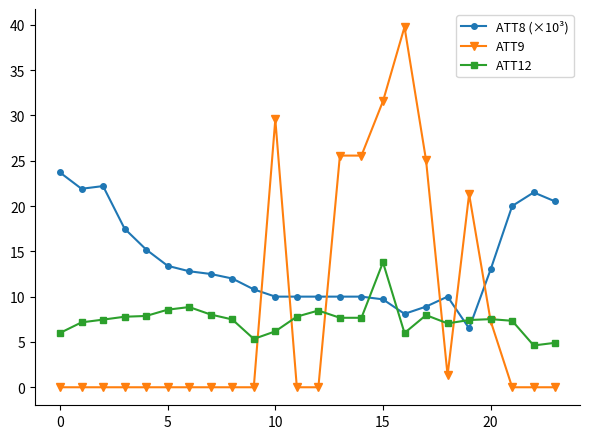

True or false: ATT9 has more than 2 points higher than both neighbors.

True